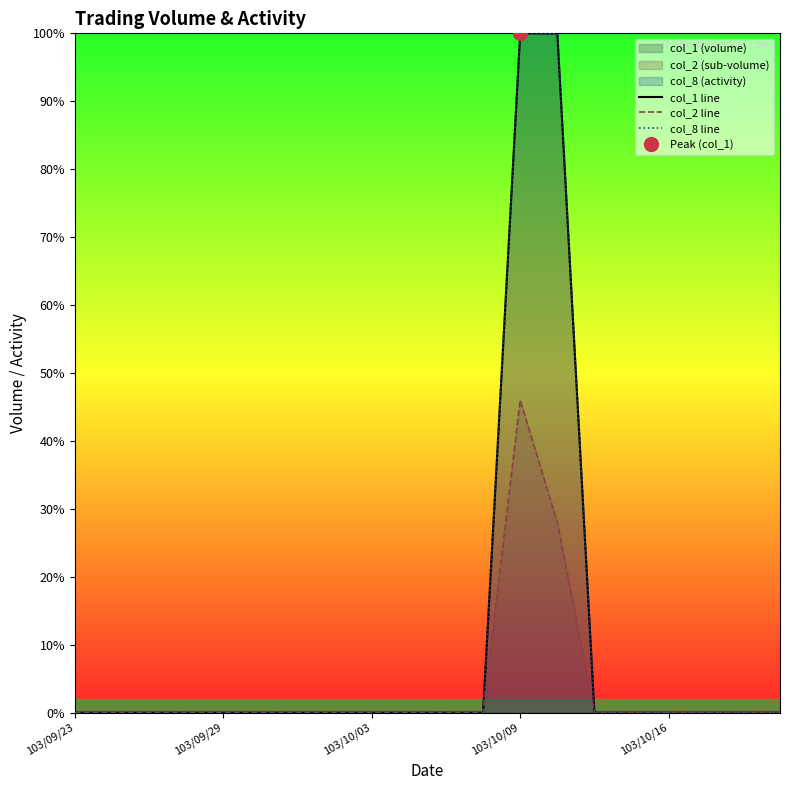

Is the value of col_8 line at 9 greater than the value of col_2 line at 9?

No